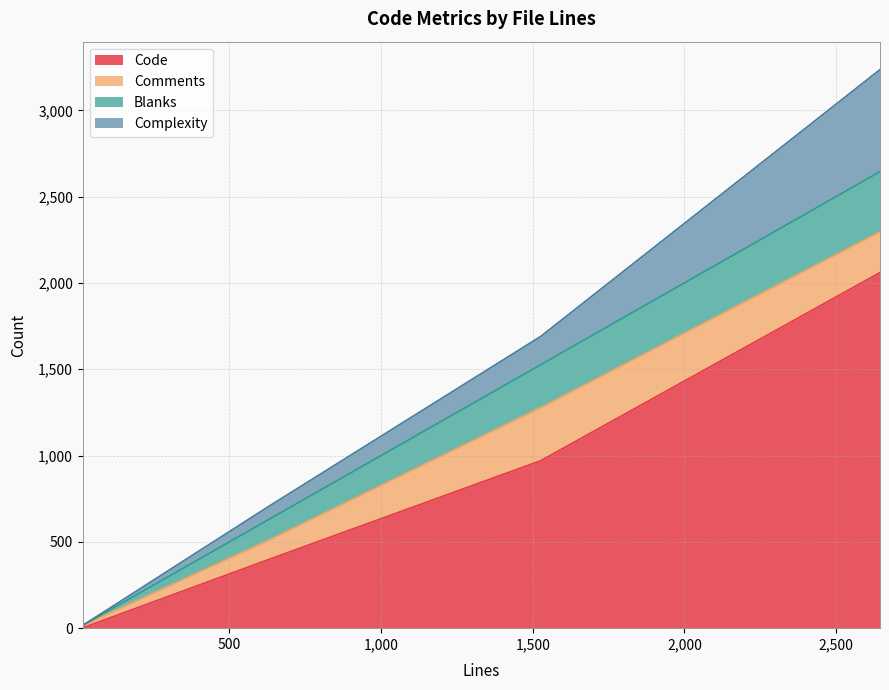

Rank the categories by Blanks value from lowest to highest.

16, 628, 1526, 2645